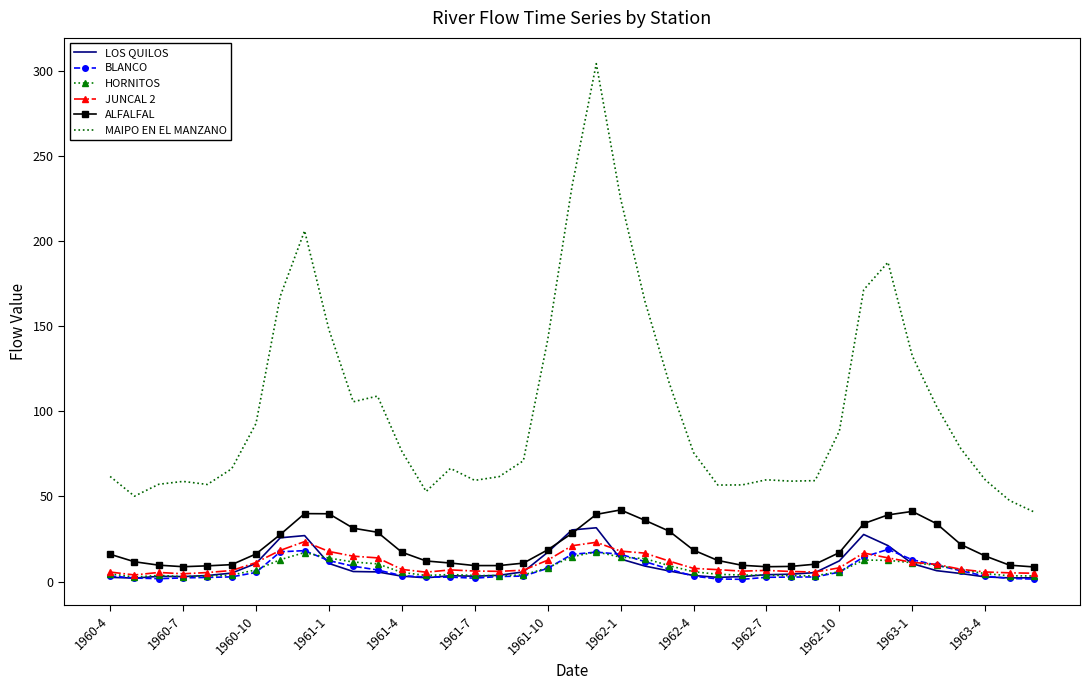

True or false: HORNITOS has more than 0 points higher than both neighbors.

True